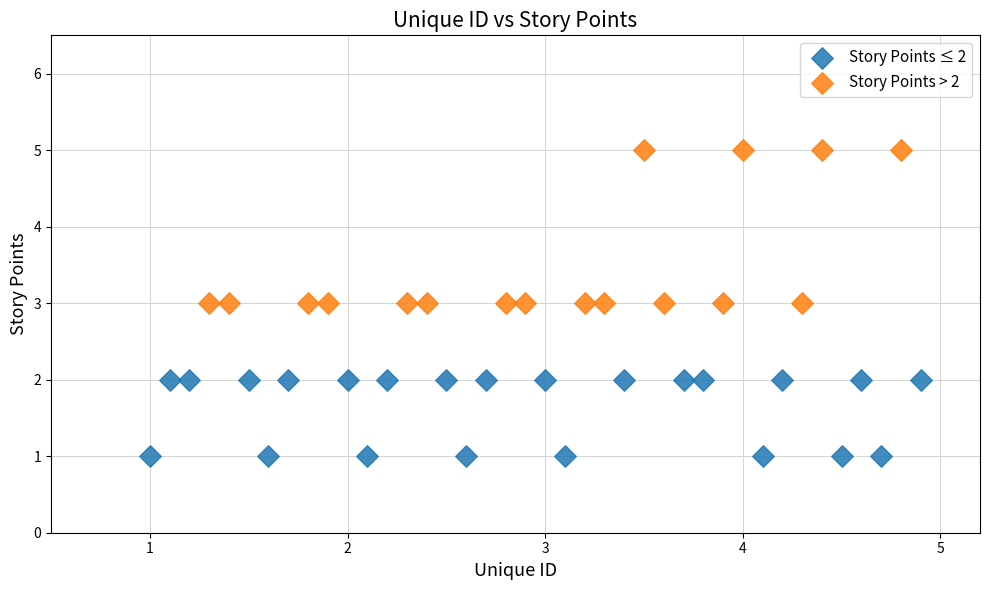

Which series contains the lowest Y value?

Story Points ≤ 2